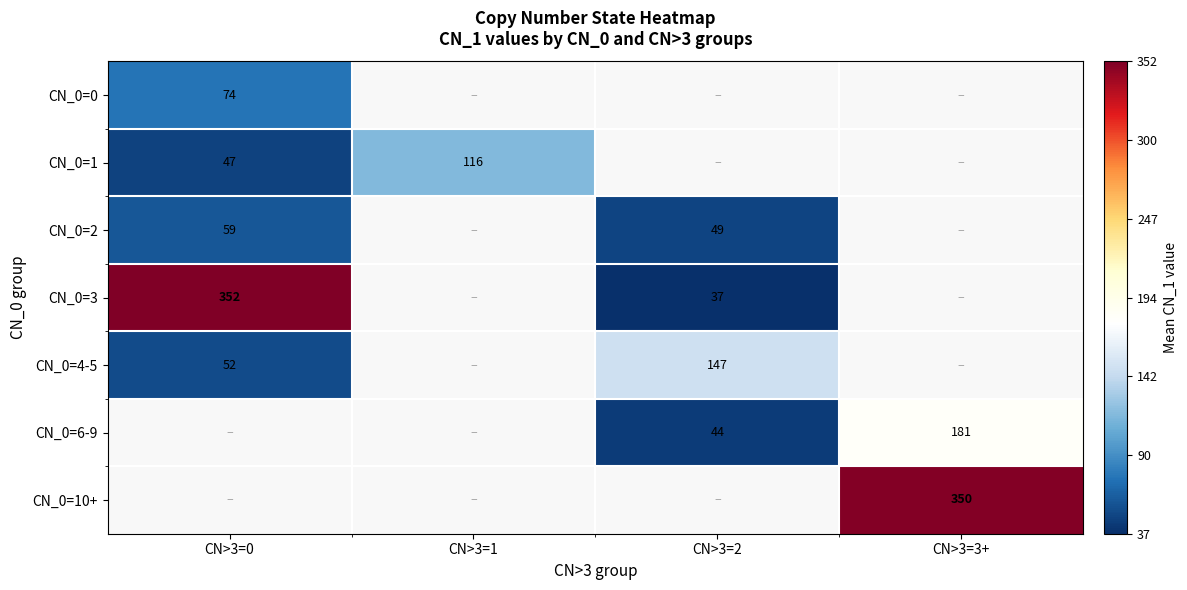

What value does the CN_0=0 series have at CN>3=0?

73.9